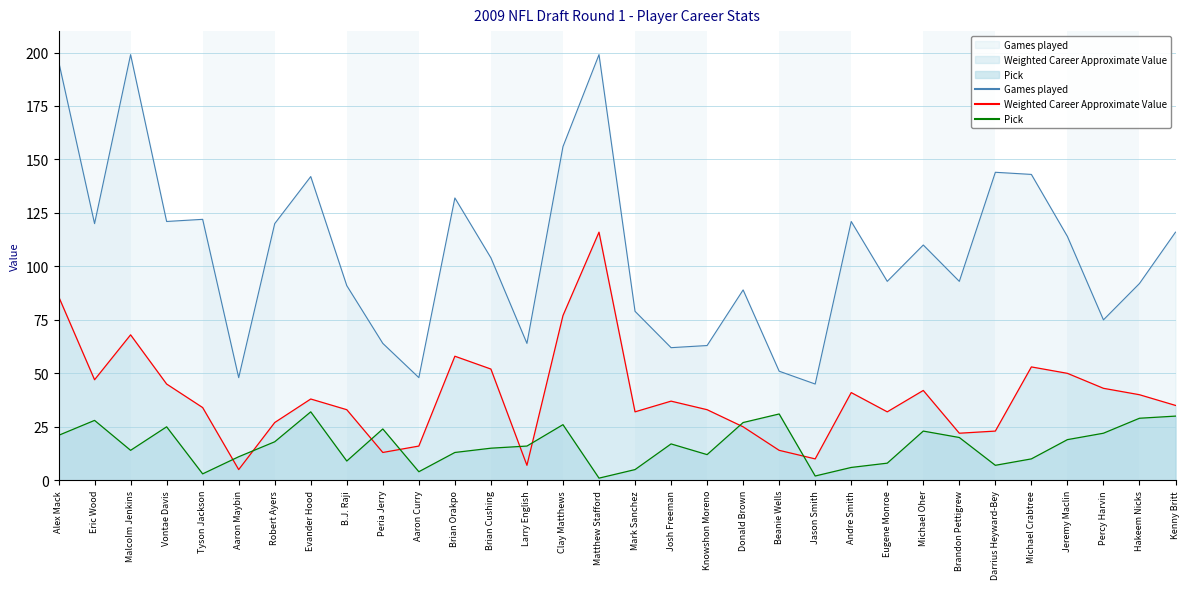

Where is the first local maximum for Games played?

Malcolm Jenkins